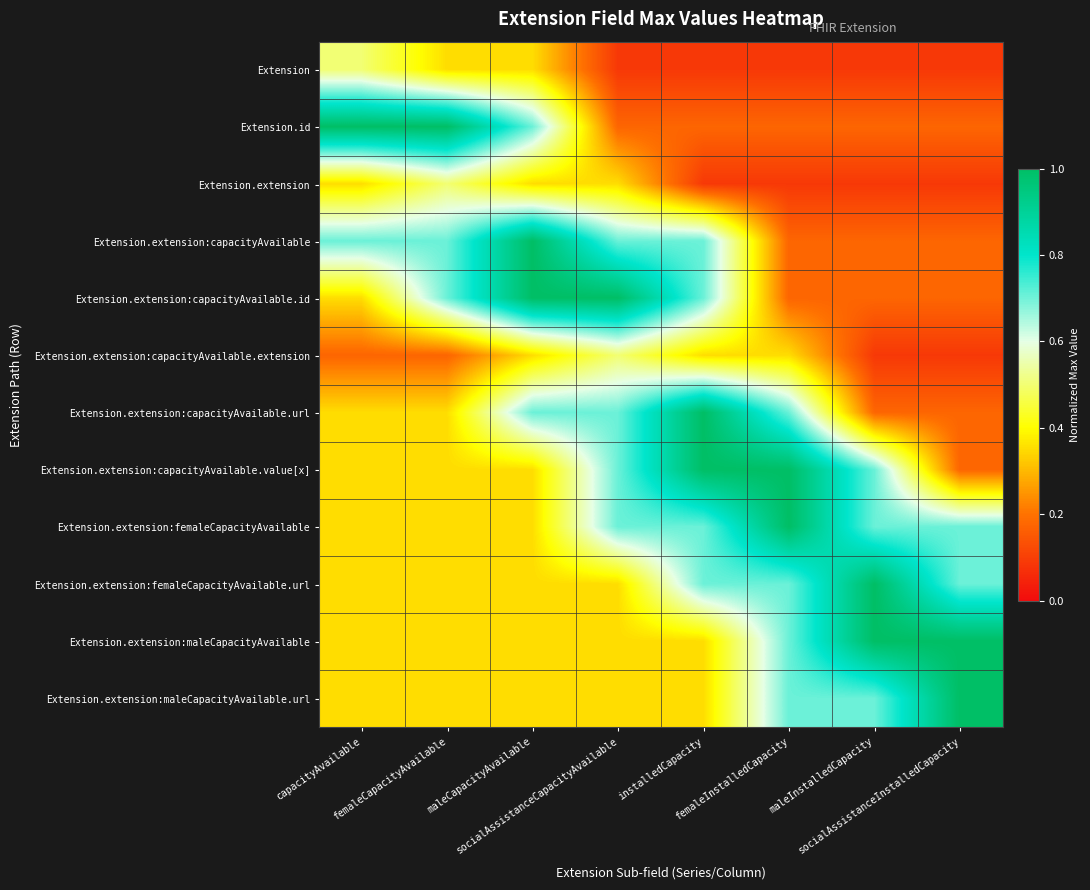

Rank the series by their maximum value, from lowest to highest.

Extension, Extension.extension, Extension.extension:capacityAvailable.extension, Extension.id, Extension.extension:capacityAvailable, Extension.extension:capacityAvailable.id, Extension.extension:capacityAvailable.url, Extension.extension:capacityAvailable.value[x], Extension.extension:femaleCapacityAvailable, Extension.extension:femaleCapacityAvailable.url, Extension.extension:maleCapacityAvailable, Extension.extension:maleCapacityAvailable.url